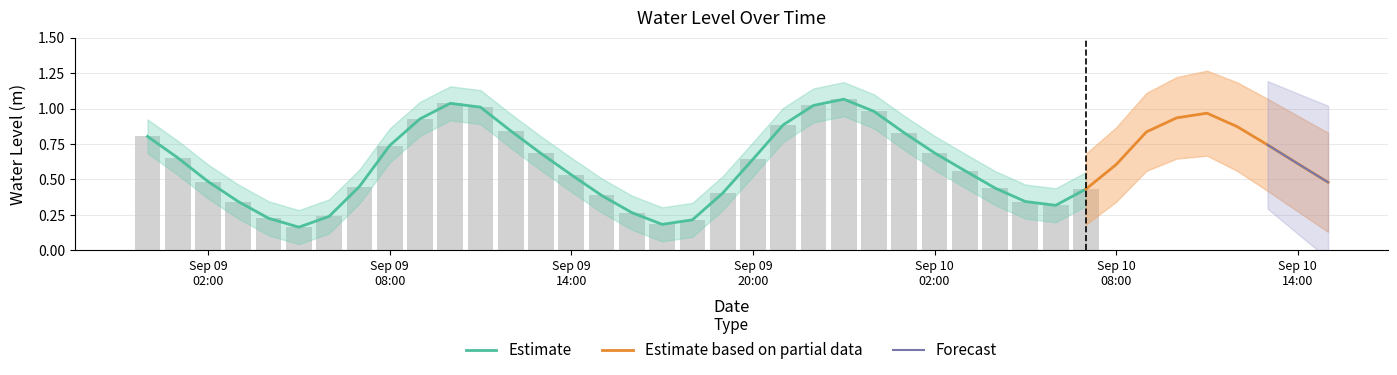

Reading right to left, extract all data points from this chart.

2024-09-10 15:00:00=0.5	2024-09-10 14:00:00=0.6	2024-09-10 13:00:00=0.7	2024-09-10 12:00:00=0.9	2024-09-10 11:00:00=1.0	2024-09-10 10:00:00=0.9	2024-09-10 09:00:00=0.8	2024-09-10 08:00:00=0.6	2024-09-10 07:00:00=0.4	2024-09-10 06:00:00=0.3	2024-09-10 05:00:00=0.3	2024-09-10 04:00:00=0.4	2024-09-10 03:00:00=0.6	2024-09-10 02:00:00=0.7	2024-09-10 01:00:00=0.8	2024-09-10 00:00:00=1.0	2024-09-09 23:00:00=1.1	2024-09-09 22:00:00=1.0	2024-09-09 21:00:00=0.9	2024-09-09 20:00:00=0.6	2024-09-09 19:00:00=0.4	2024-09-09 18:00:00=0.2	2024-09-09 17:00:00=0.2	2024-09-09 16:00:00=0.3	2024-09-09 15:00:00=0.4	2024-09-09 14:00:00=0.5	2024-09-09 13:00:00=0.7	2024-09-09 12:00:00=0.8	2024-09-09 11:00:00=1.0	2024-09-09 10:00:00=1.0	2024-09-09 09:00:00=0.9	2024-09-09 08:00:00=0.7	2024-09-09 07:00:00=0.4	2024-09-09 06:00:00=0.2	2024-09-09 05:00:00=0.2	2024-09-09 04:00:00=0.2	2024-09-09 03:00:00=0.3	2024-09-09 02:00:00=0.5	2024-09-09 01:00:00=0.7	2024-09-09 00:00:00=0.8